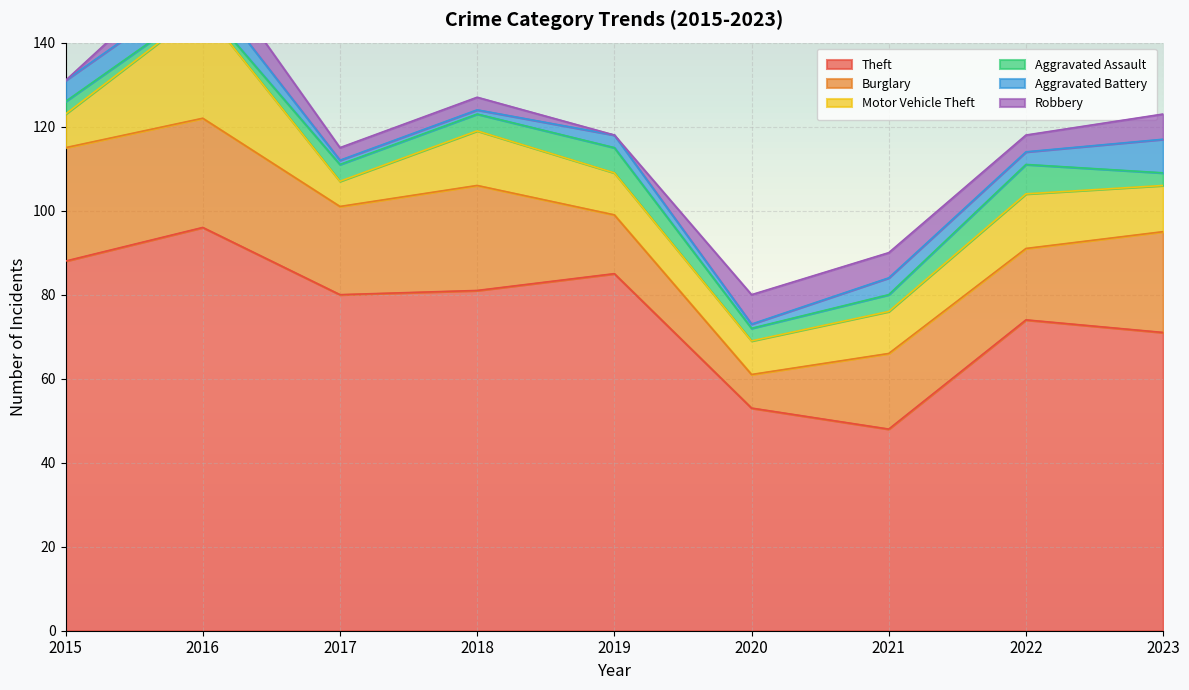

Reading left to right, transcribe all the data shown in this chart.

Theft: 2015=88	2016=96	2017=80	2018=81	2019=85	2020=53	2021=48	2022=74	2023=71
Burglary: 2015=27	2016=26	2017=21	2018=25	2019=14	2020=8	2021=18	2022=17	2023=24
Motor Vehicle Theft: 2015=8	2016=26	2017=6	2018=13	2019=10	2020=8	2021=10	2022=13	2023=11
Aggravated Assault: 2015=3	2016=1	2017=4	2018=4	2019=6	2020=3	2021=4	2022=7	2023=3
Aggravated Battery: 2015=5	2016=5	2017=1	2018=1	2019=3	2020=1	2021=4	2022=3	2023=8
Robbery: 2015=0	2016=7	2017=3	2018=3	2019=0	2020=7	2021=6	2022=4	2023=6